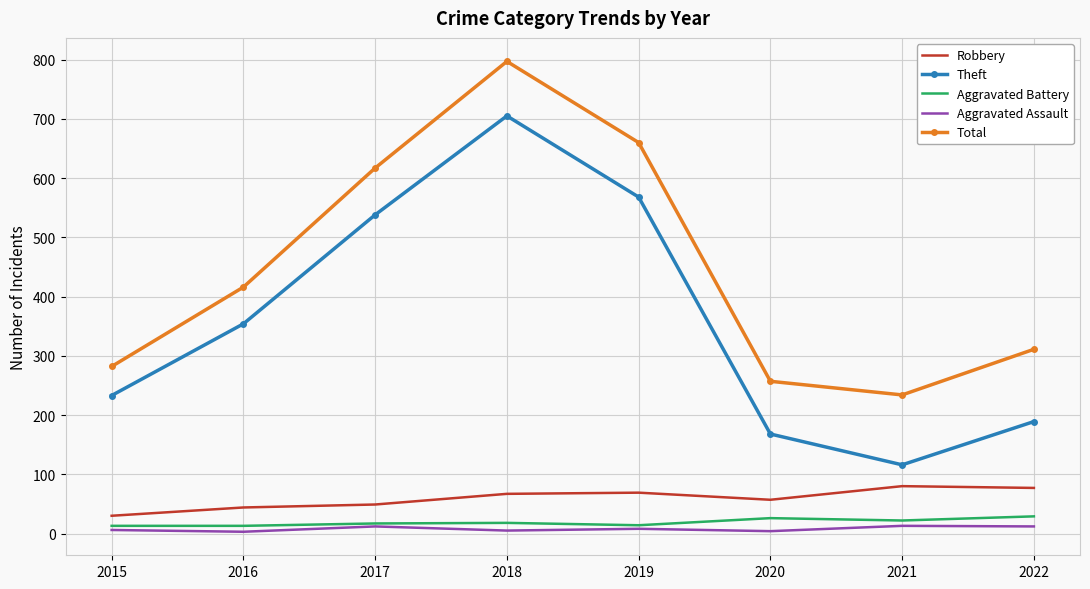

Which series has the largest range (max minus min)?

Theft